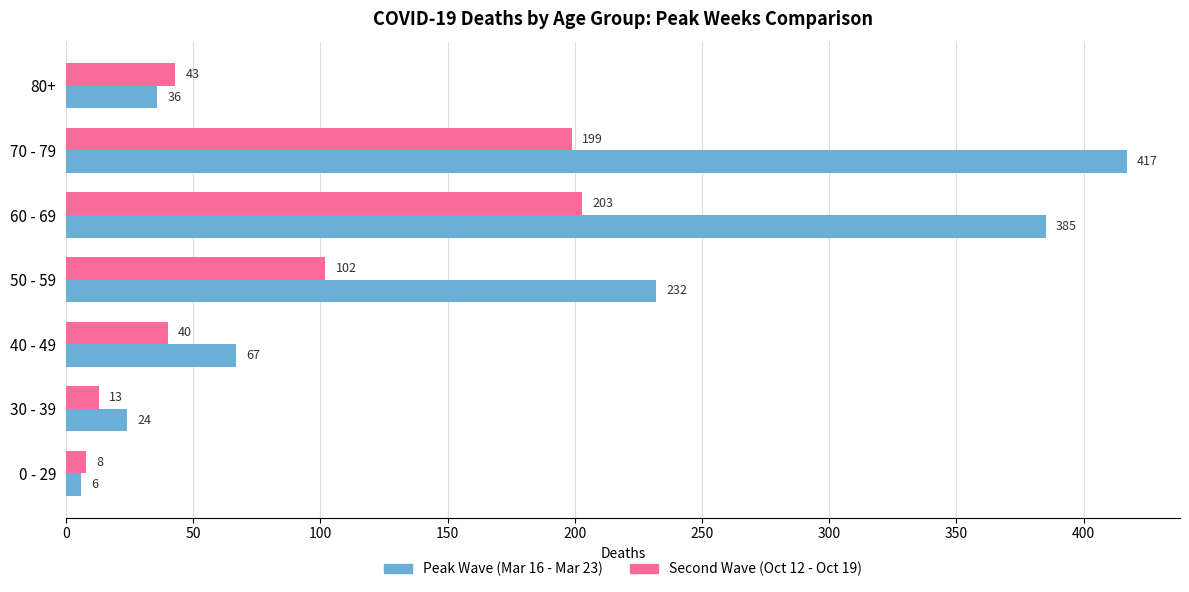

The Second Wave (Oct 12 - Oct 19) series shows 102 at 50 - 59. True or false?

True